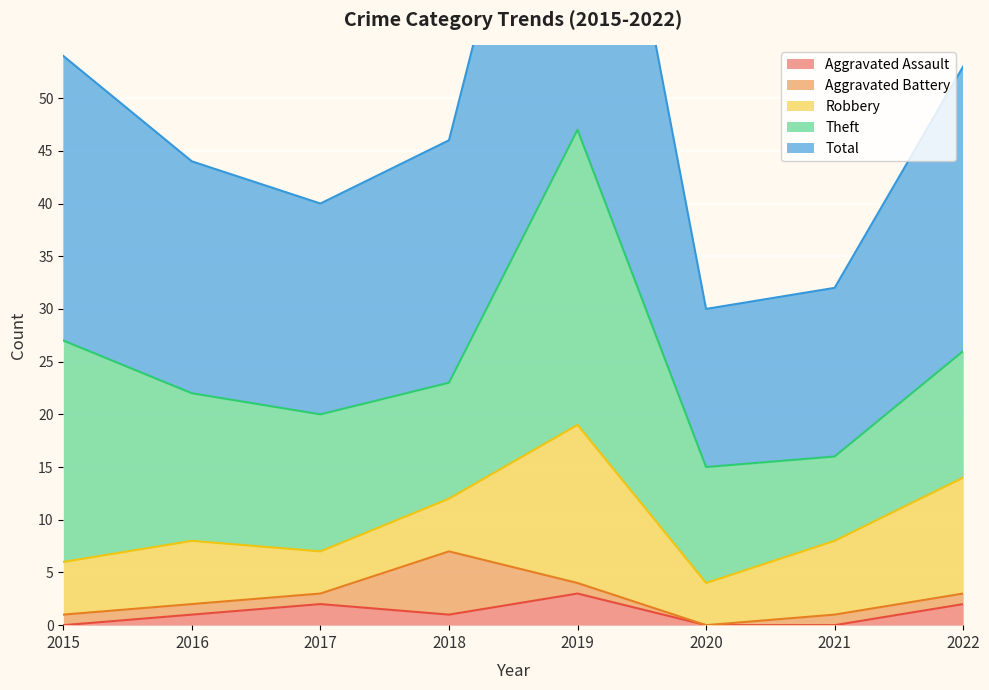

How many distinct data groups are displayed?

5